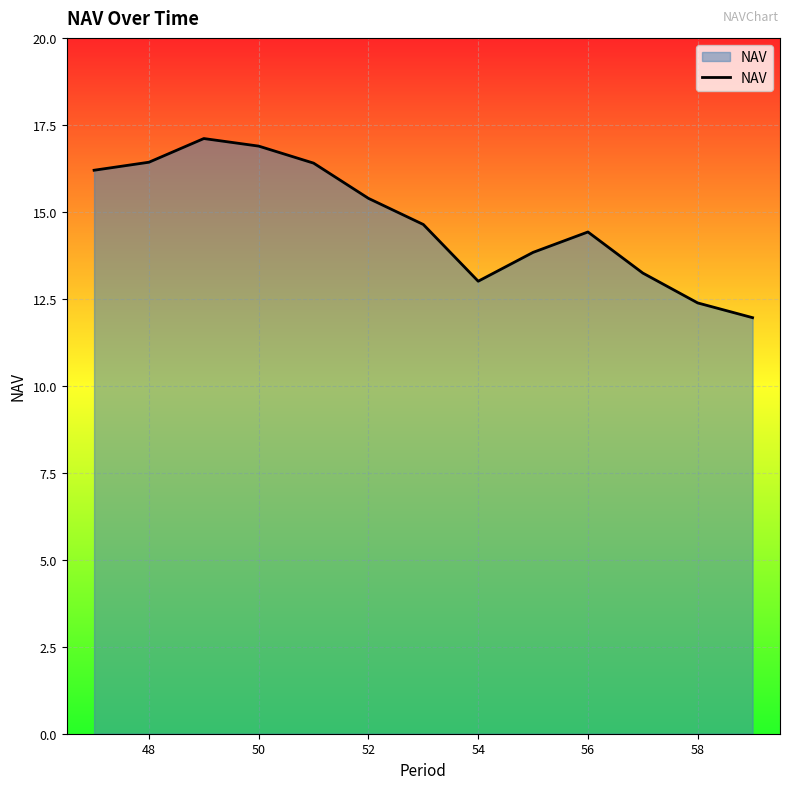

What is the difference between the maximum and minimum values?

5.1